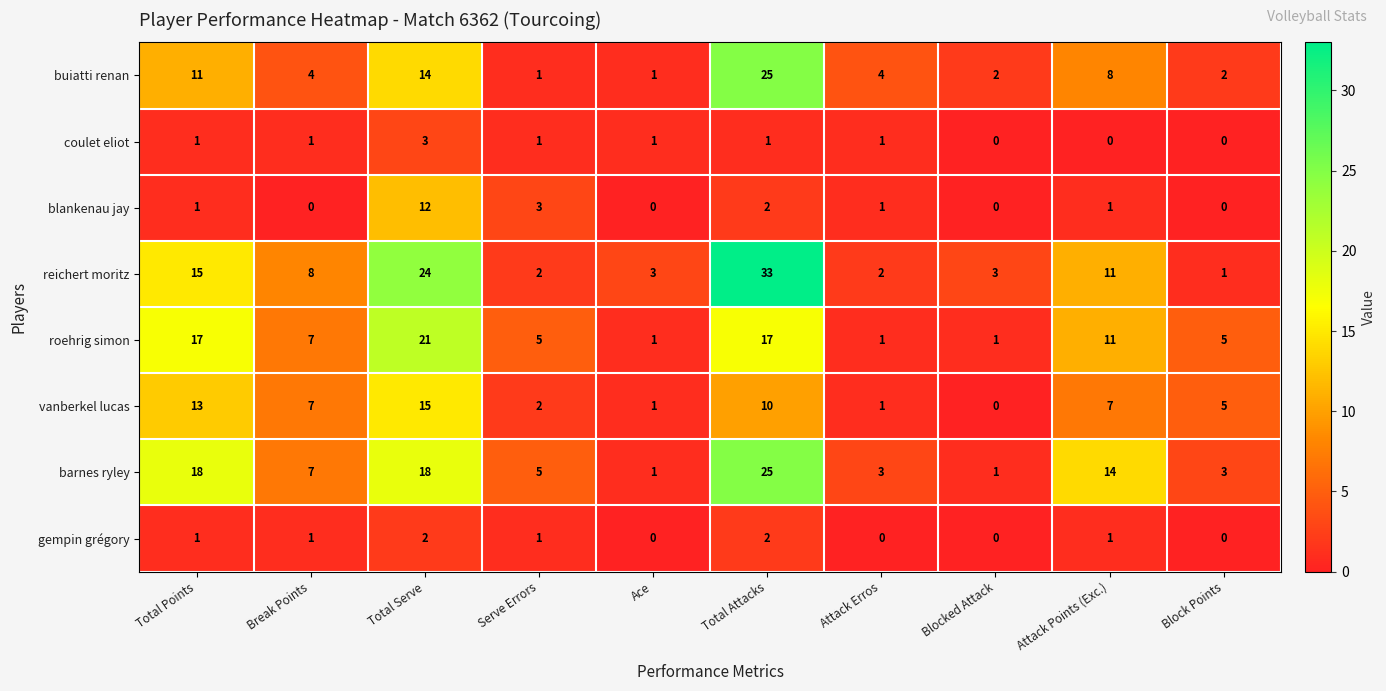

Between Total Points and Total Serve, which series saw the biggest shift?

blankenau jay